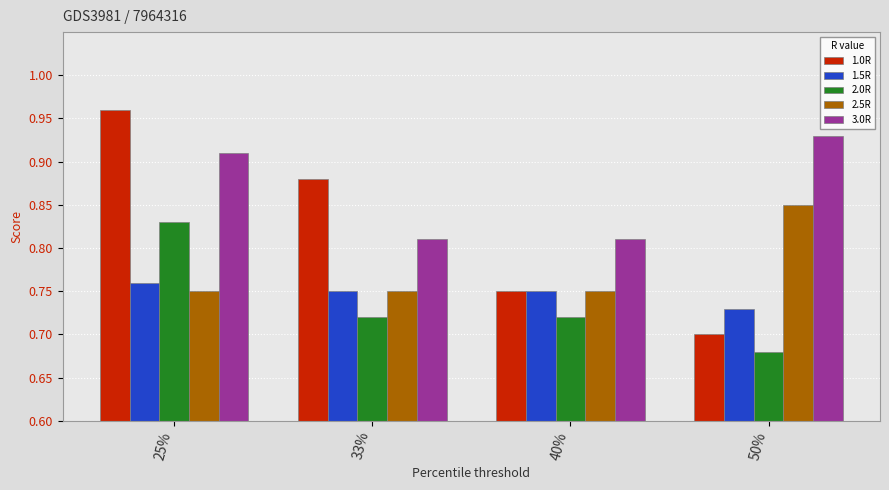

Which series has the widest spread of values?

1.0R